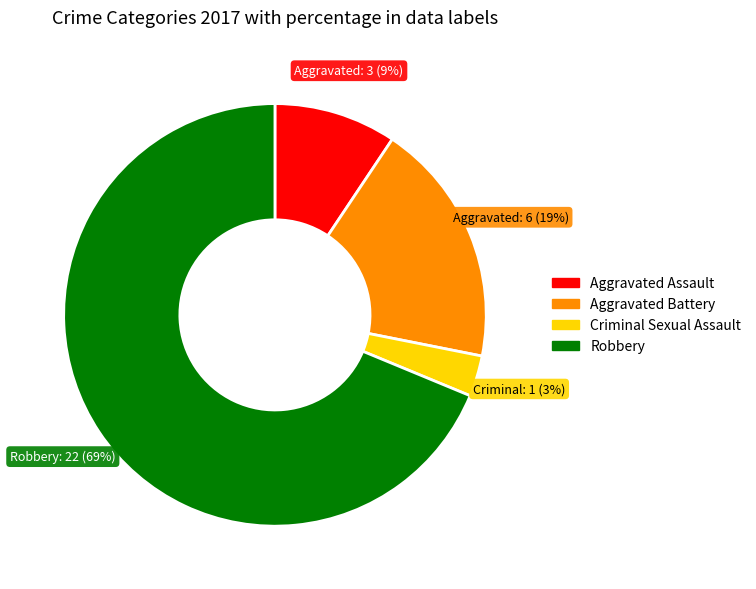

Is it true that Robbery is 69% of the pie?

True